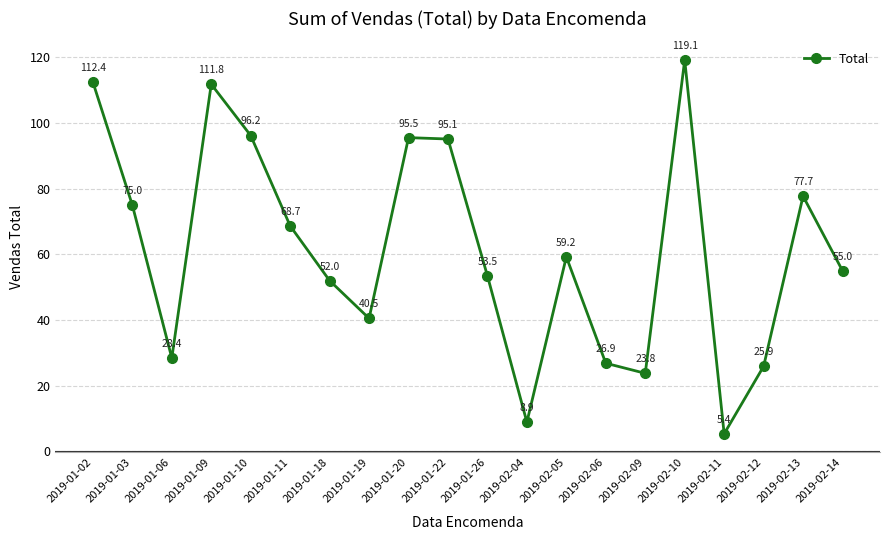

What is the smallest value displayed?

5.4